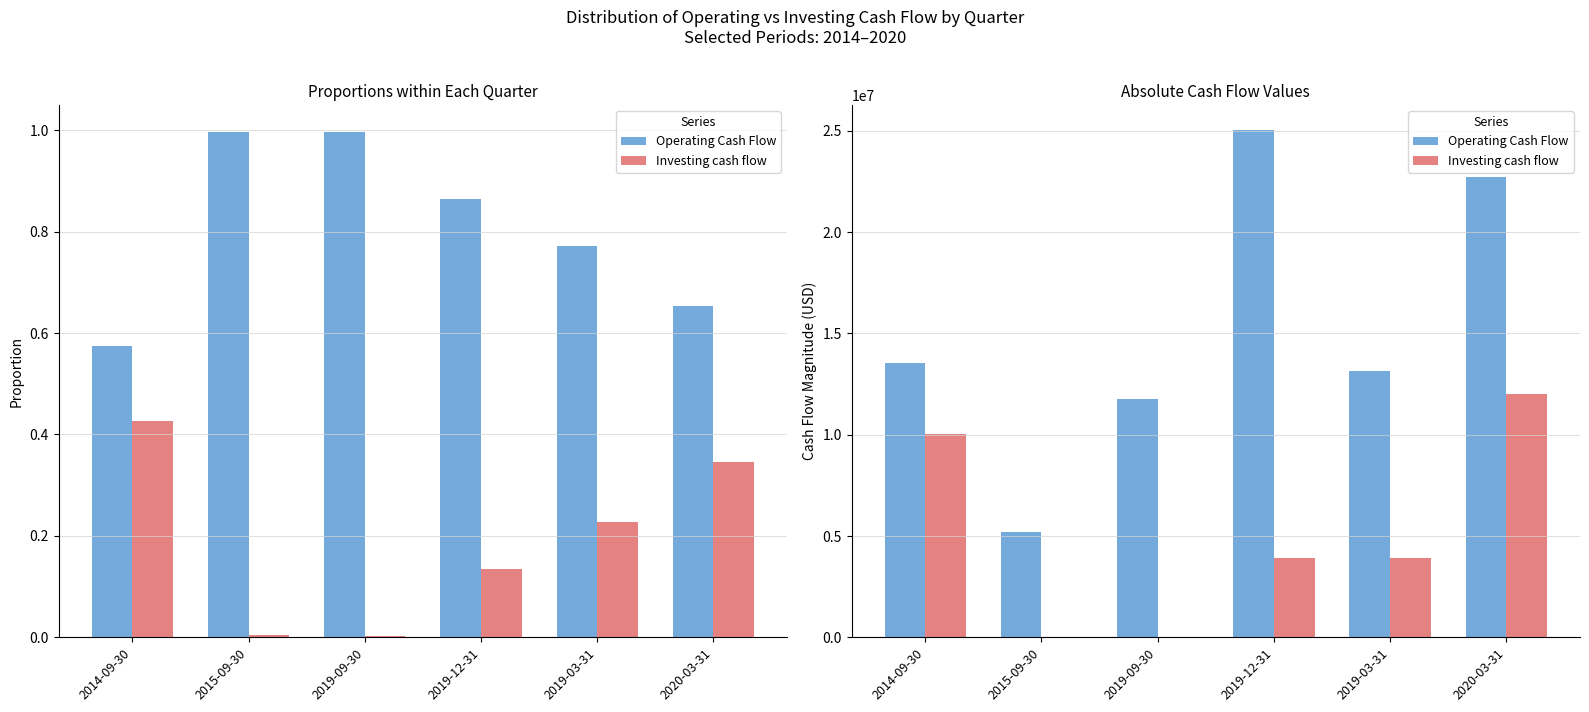

What is the difference between the highest and lowest values at 2020-03-31?

10695000